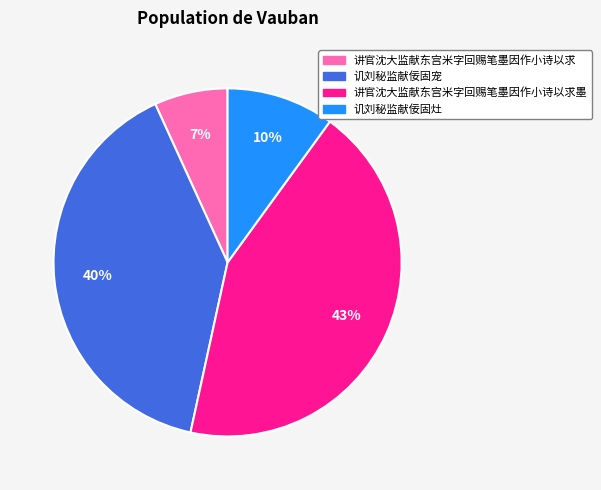

Rank the categories by value from lowest to highest.

讲官沈大监献东宫米字回赐笔墨因作小诗以求, 讥刘秘监献佞固灶, 讥刘秘监献佞固宠, 讲官沈大监献东宫米字回赐笔墨因作小诗以求墨